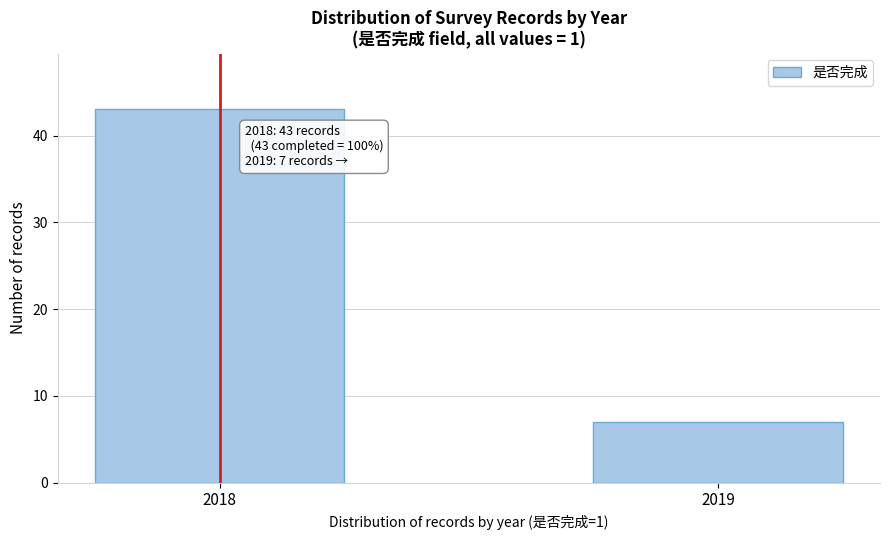

Reading left to right, transcribe all the data shown in this chart.

43	7